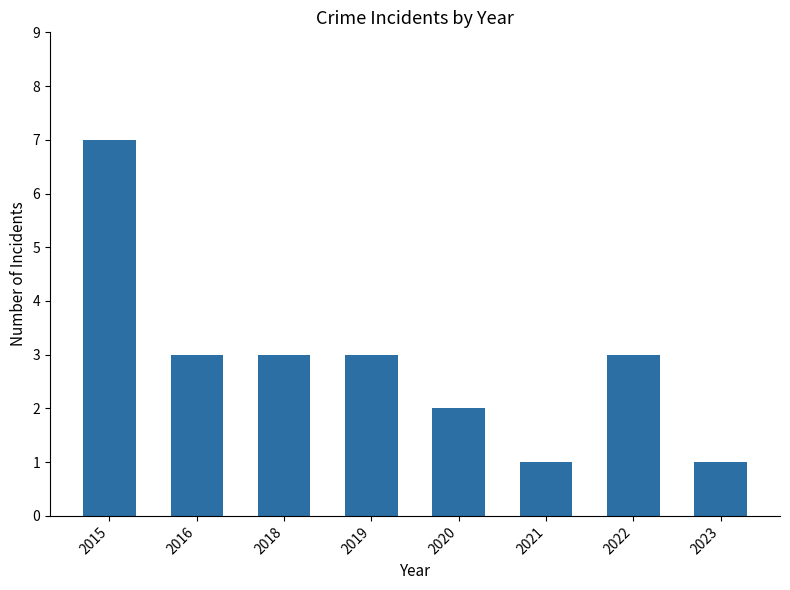

Read the value at 2015.

7